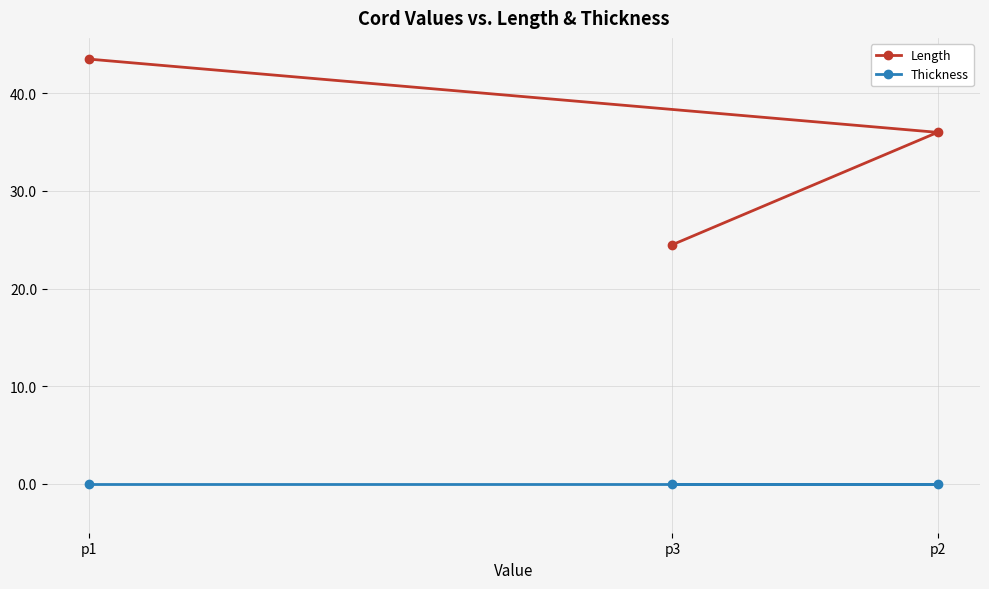

Does the chart have visible grid lines?

Yes